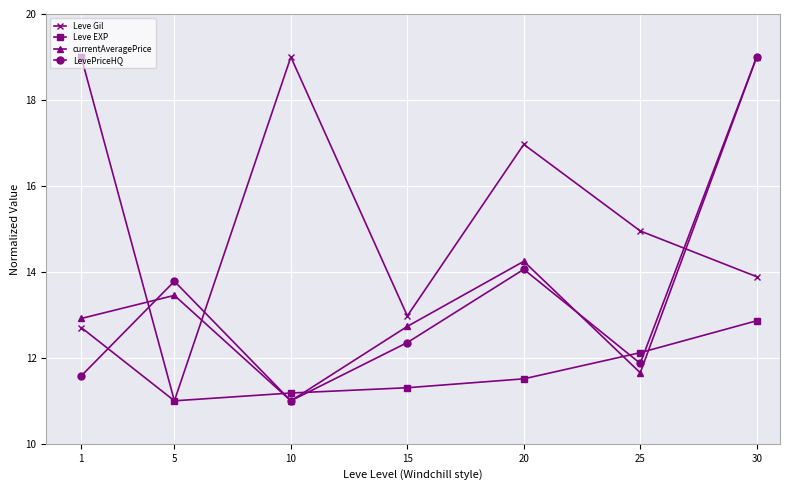

What is the total value across all series at 30?

64.7